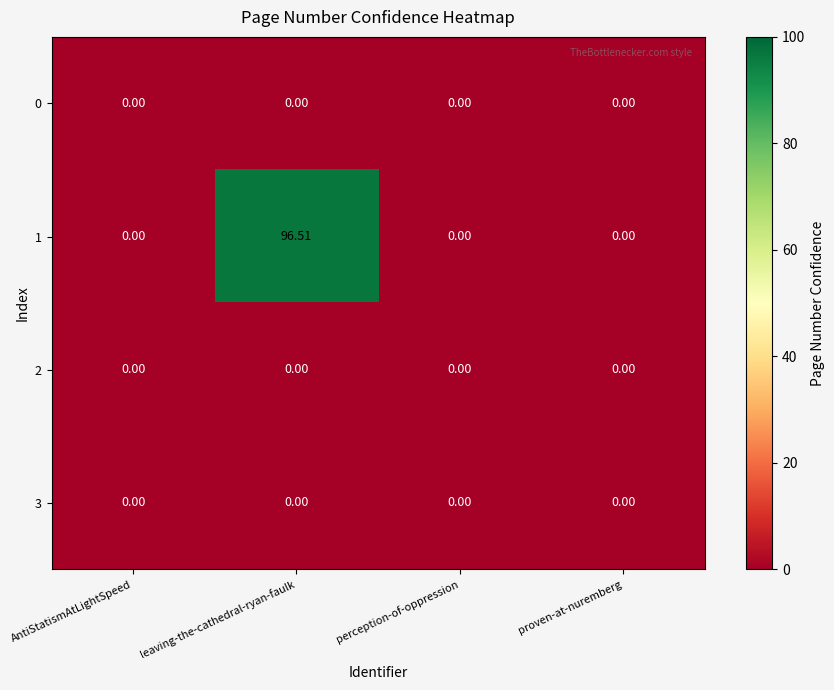

Which category has the highest value across all series?

leaving-the-cathedral-ryan-faulk